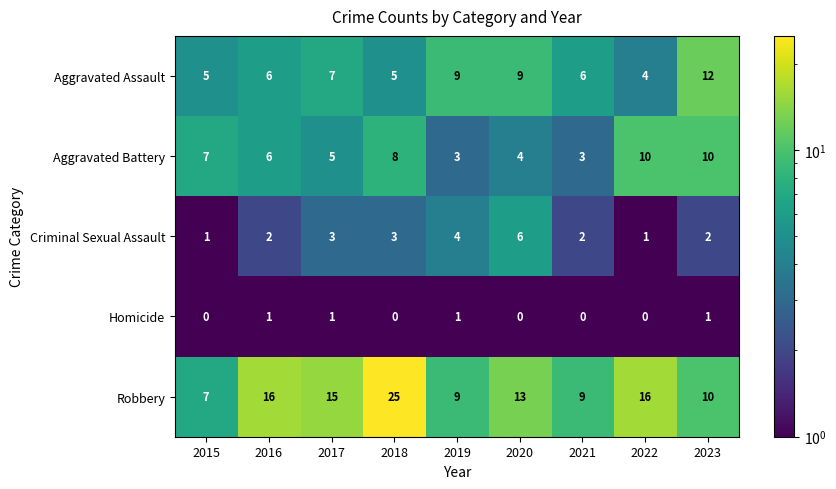

Rank the series at 2017 from highest to lowest value.

Robbery, Aggravated Assault, Aggravated Battery, Criminal Sexual Assault, Homicide